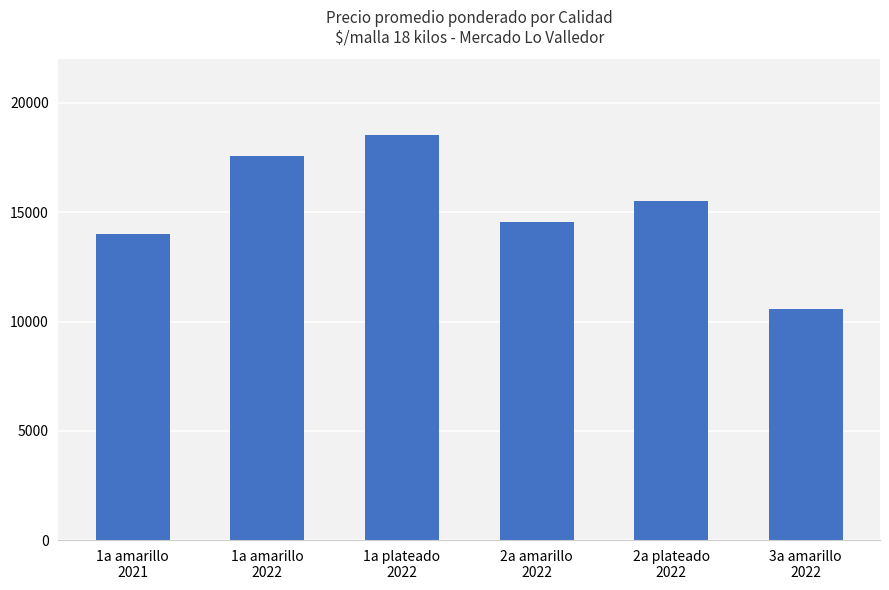

Reading left to right, what are all the values shown in this chart?

1a amarillo
2021=14000	1a amarillo
2022=17554	1a plateado
2022=18548	2a amarillo
2022=14533	2a plateado
2022=15528	3a amarillo
2022=10583